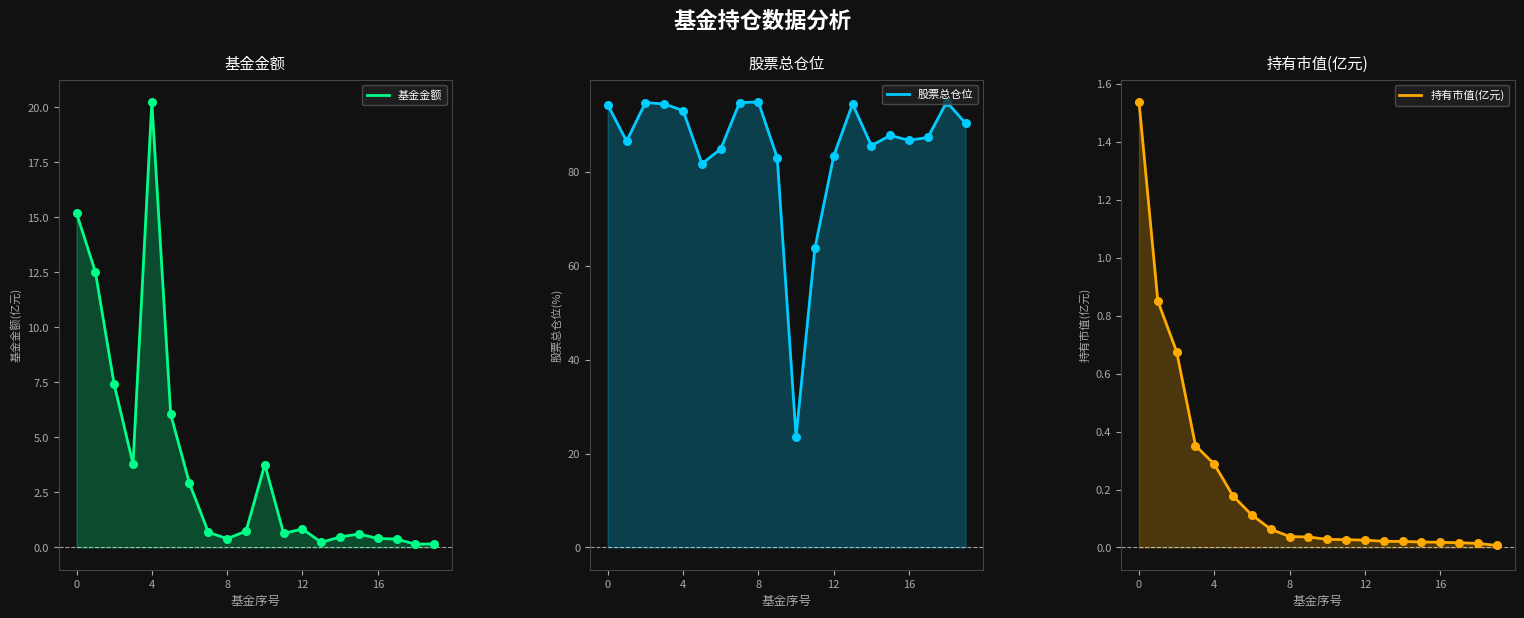

Which series reaches the minimum Y coordinate?

持有市值(亿元)